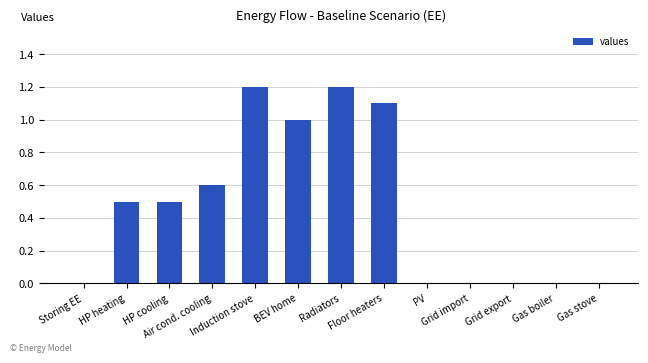

What is the greatest value displayed?

1.2